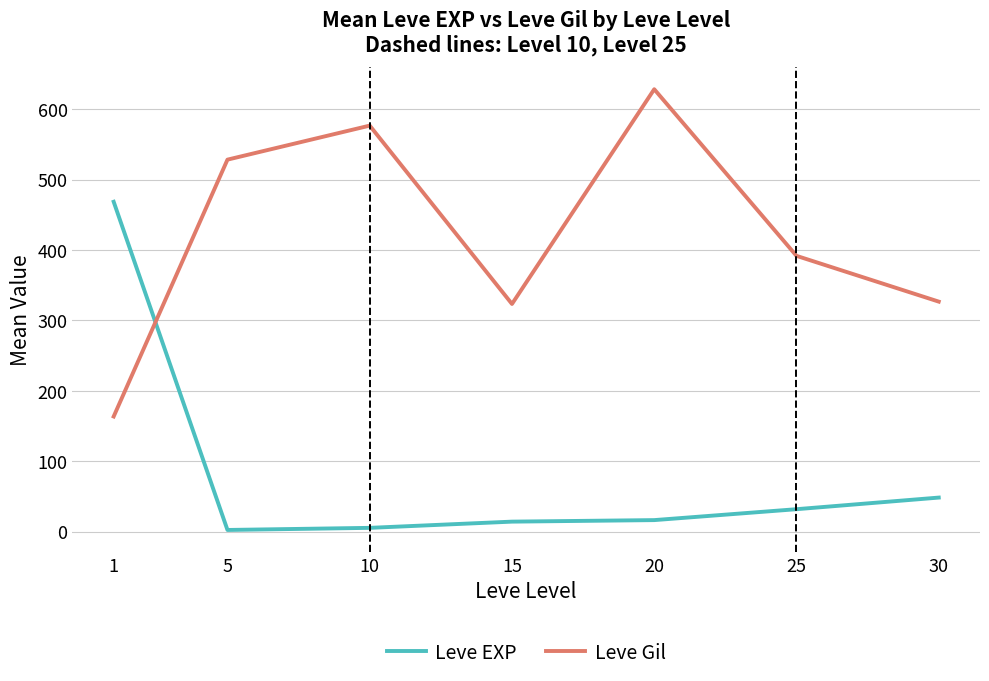

What is the maximum value for Leve EXP?

468.5